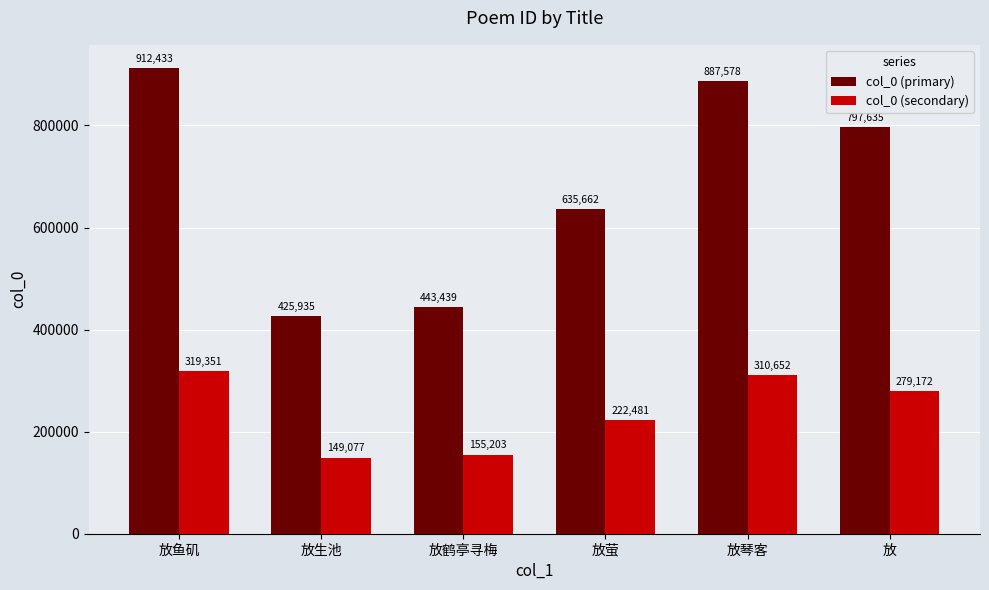

Is it true that col_0 (primary) equals 768061.4 at 放鹤亭寻梅?

False